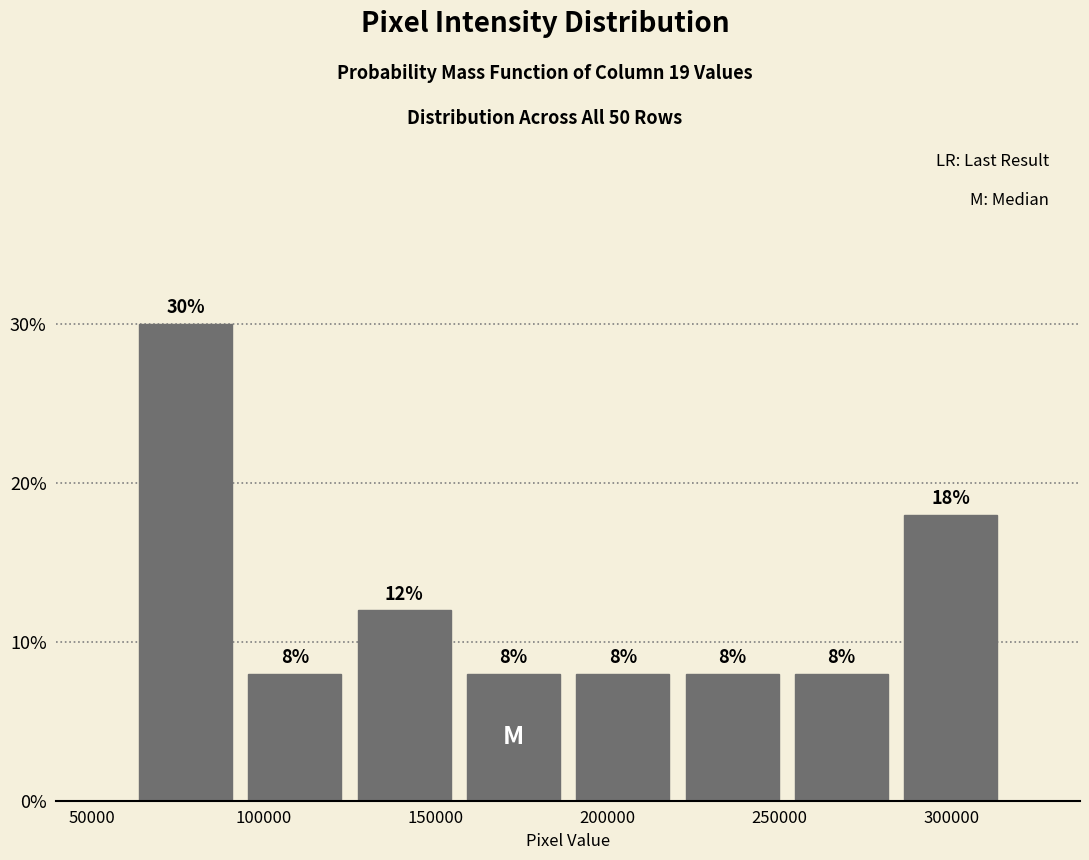

How tall is the bar that spans 155000 to 190000 on the x-axis? The bar edges are not printed on the chart, so give them approximately, as read against the axis.

8